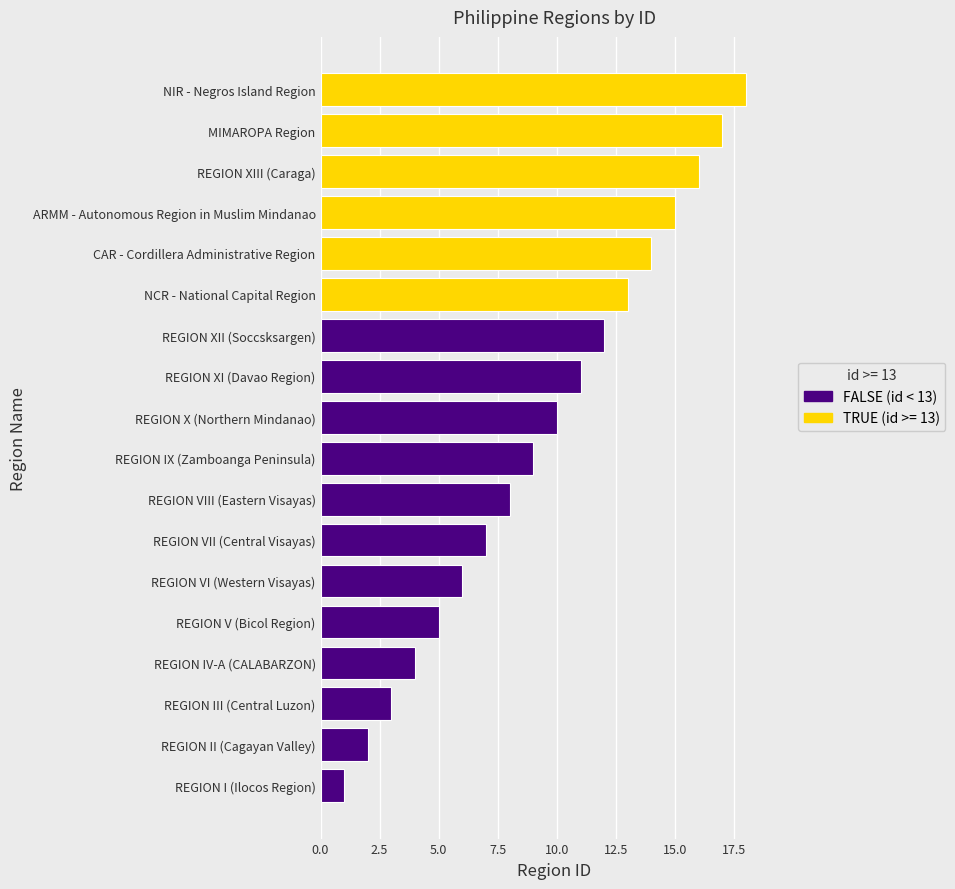

Are the bars grouped side by side (vs. stacked)?

No